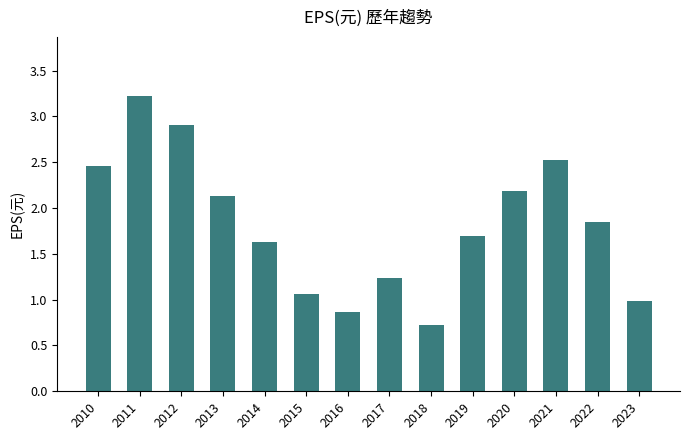

What is the smallest value displayed?

0.7